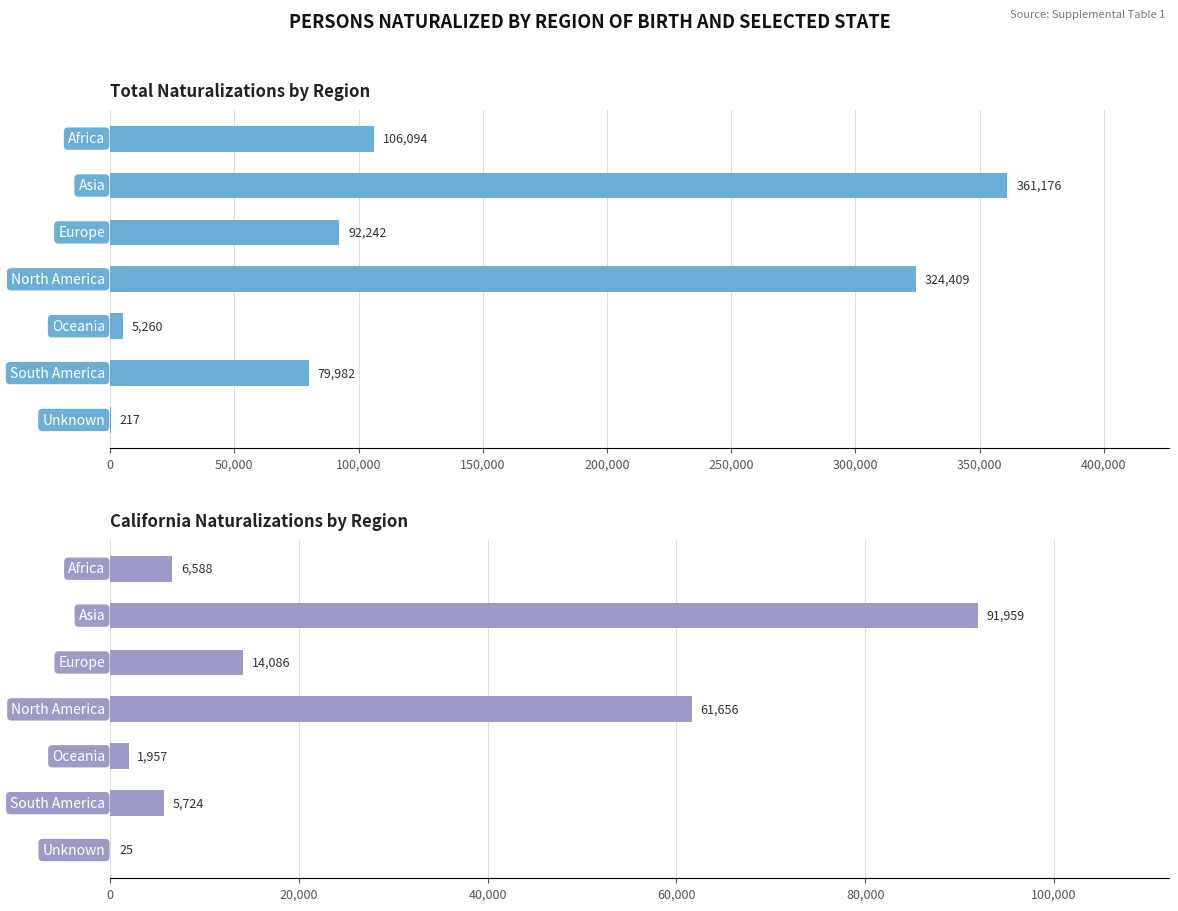

Reading left to right, what are all the values shown in this chart?

Total: 0=106094	50,000=361176	100,000=92242	150,000=324409	200,000=5260	250,000=79982	300,000=217
California: 0=6588	50,000=91959	100,000=14086	150,000=61656	200,000=1957	250,000=5724	300,000=25